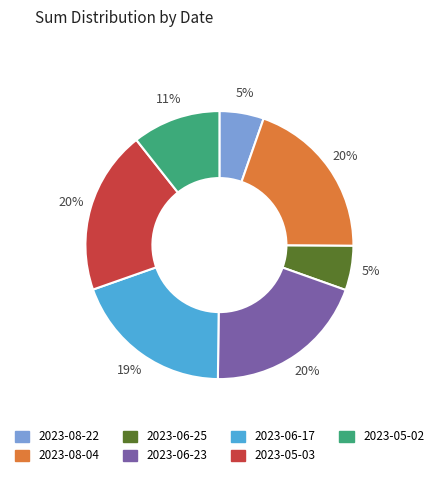

To the nearest percent, what is the combined percentage of 2023-06-17 and 2023-06-23?

39%